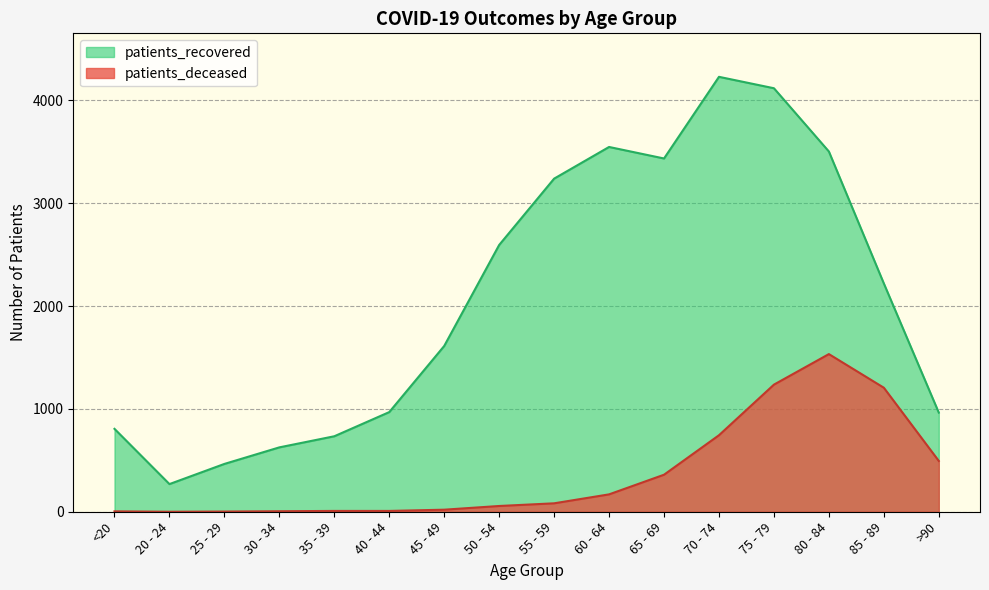

What is the difference between the patients_recovered values at 75 - 79 and 55 - 59?

879